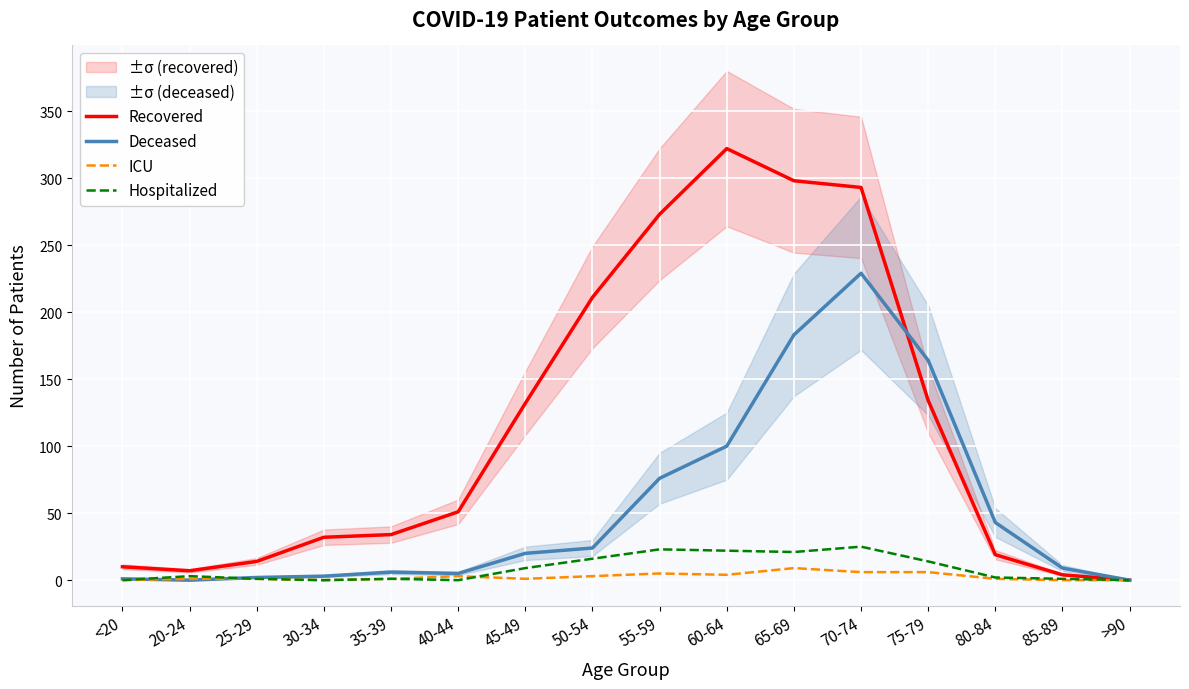

Is it true that Recovered equals 473 at 70-74?

False